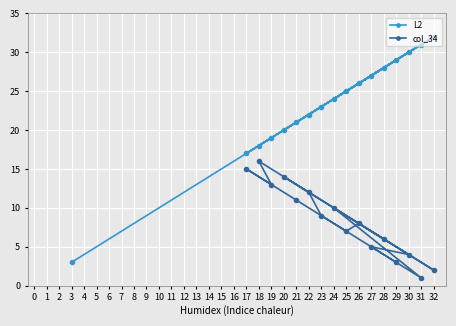

The L2 series shows 27 at 27. True or false?

True